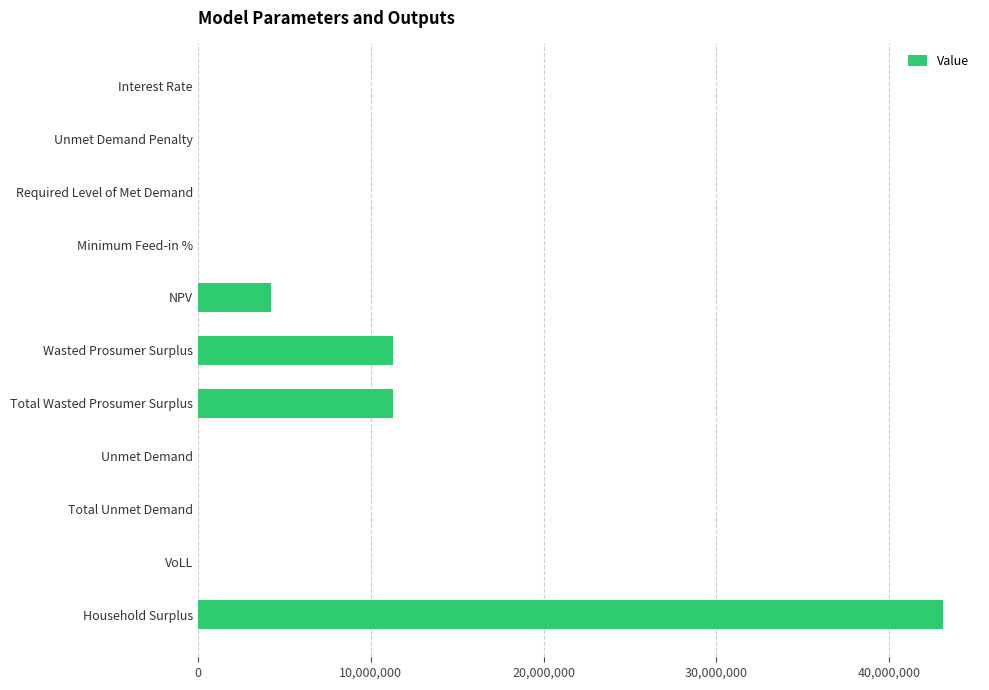

What is the average value?

6351595.1